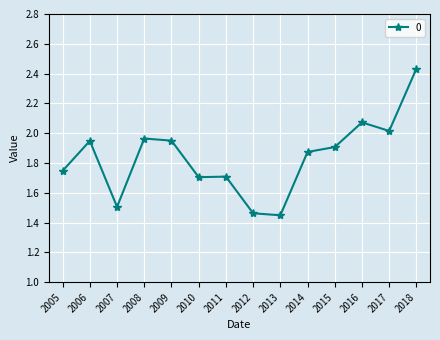

Which label corresponds to the largest value in the chart?

2018